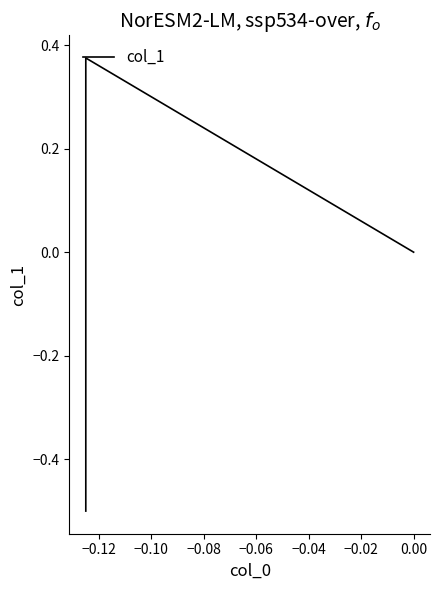

How many values exceed 0?

1